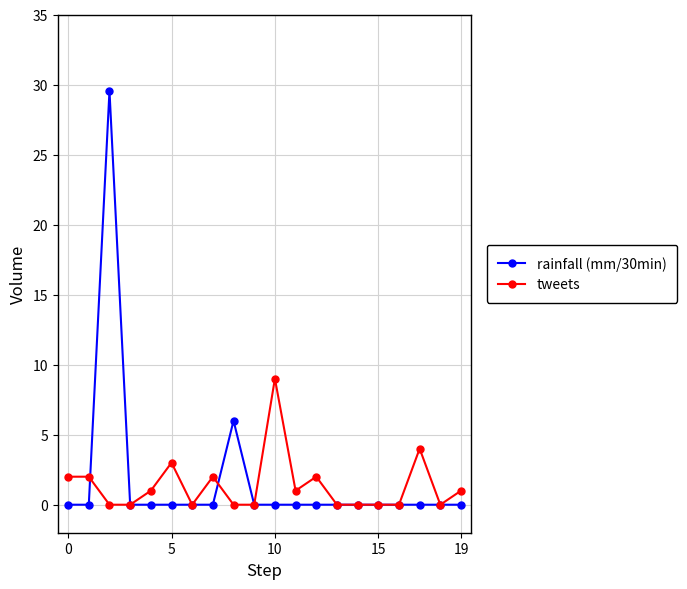

What is the difference between the second highest and minimum values in the tweets series?

4.0